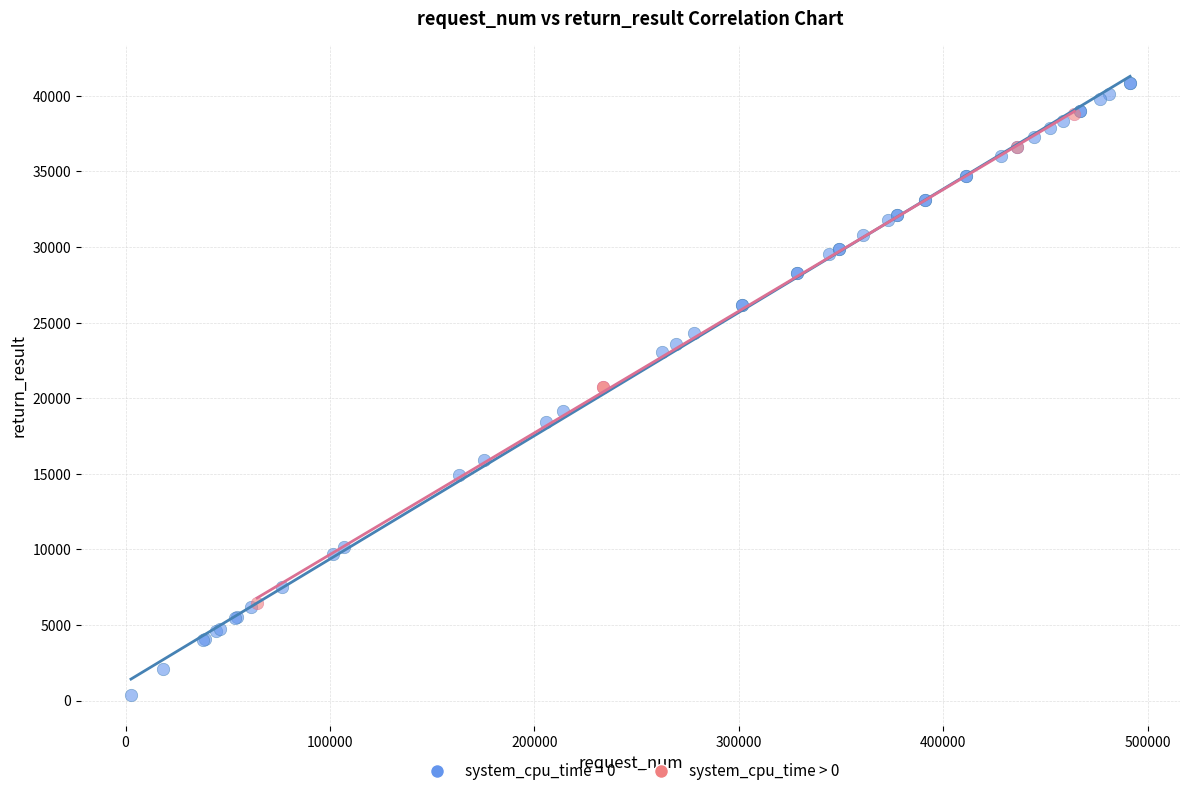

Which series contains the highest Y value?

system_cpu_time = 0